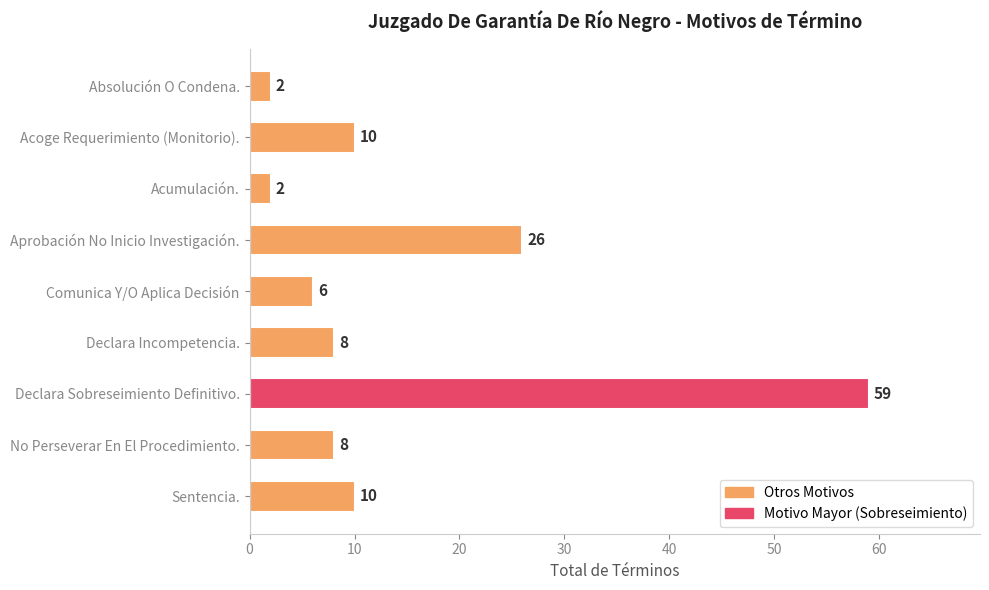

Reading top to bottom, extract all data points from this chart.

2	10	2	26	6	8	59	8	10